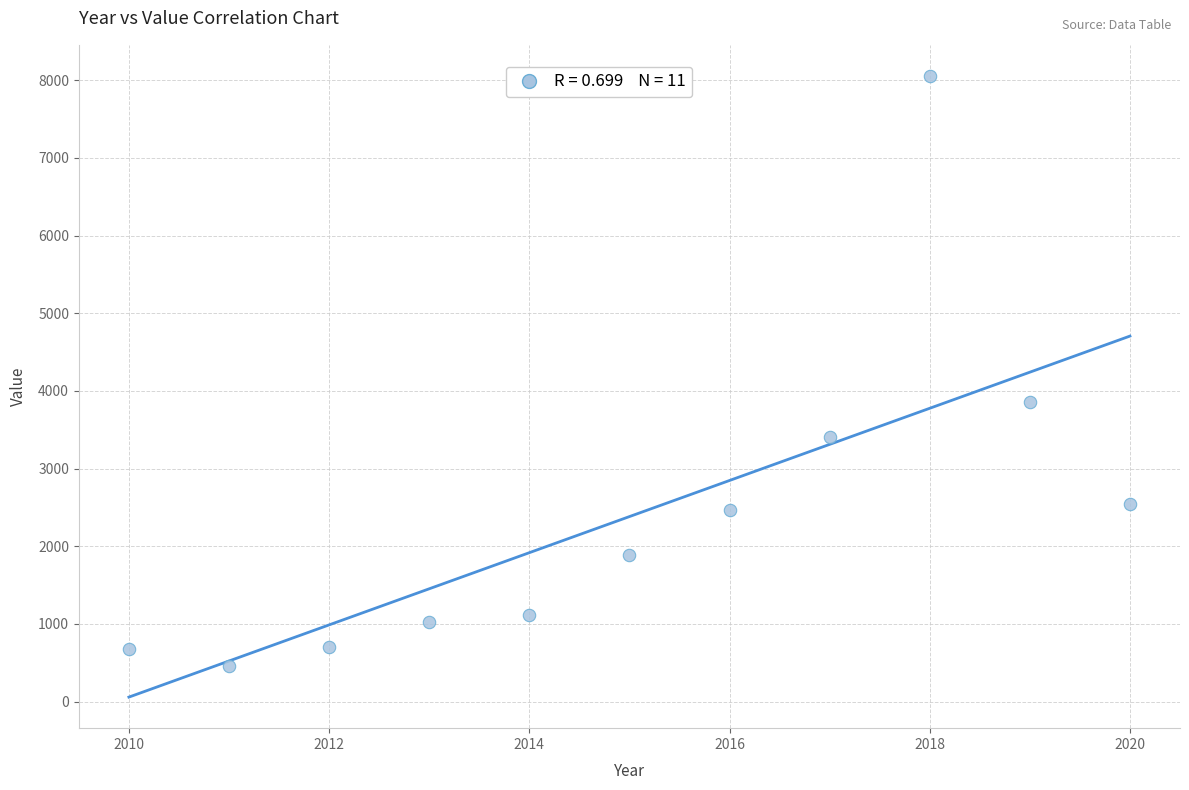

What is the range of Y values (max minus min)?

7596.0